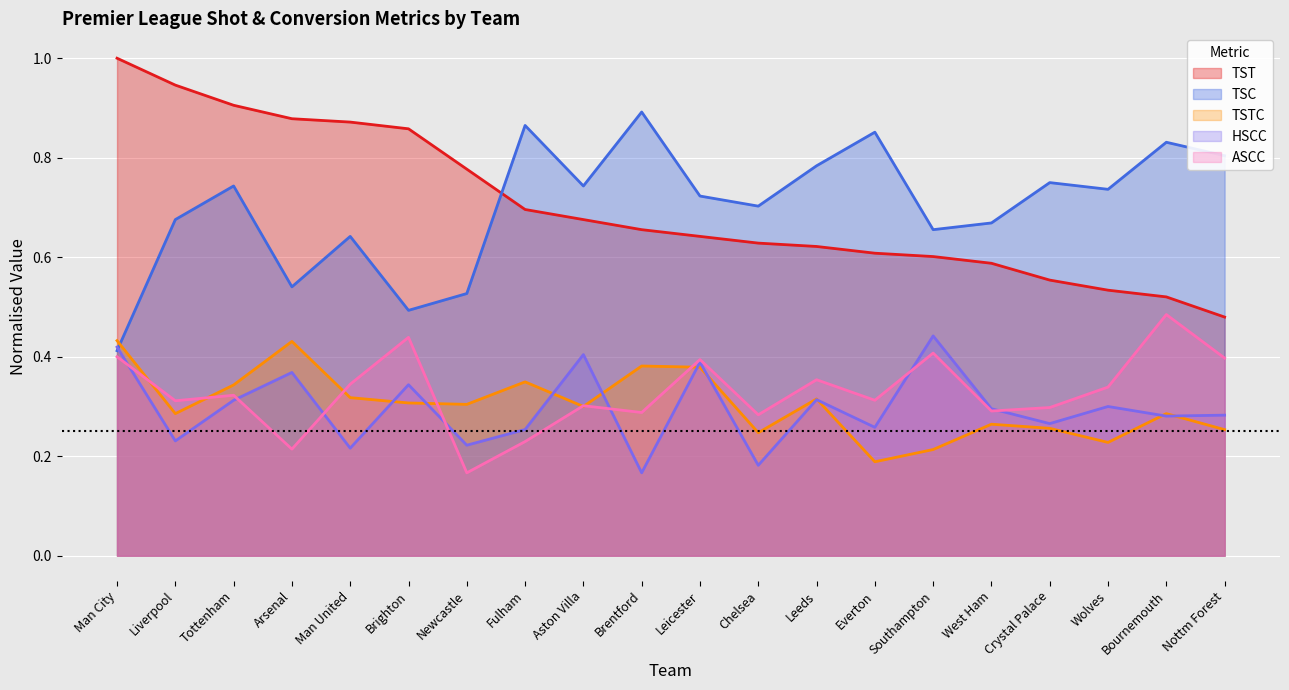

What is the value of the HSCC point at the 17th from the left?

0.3